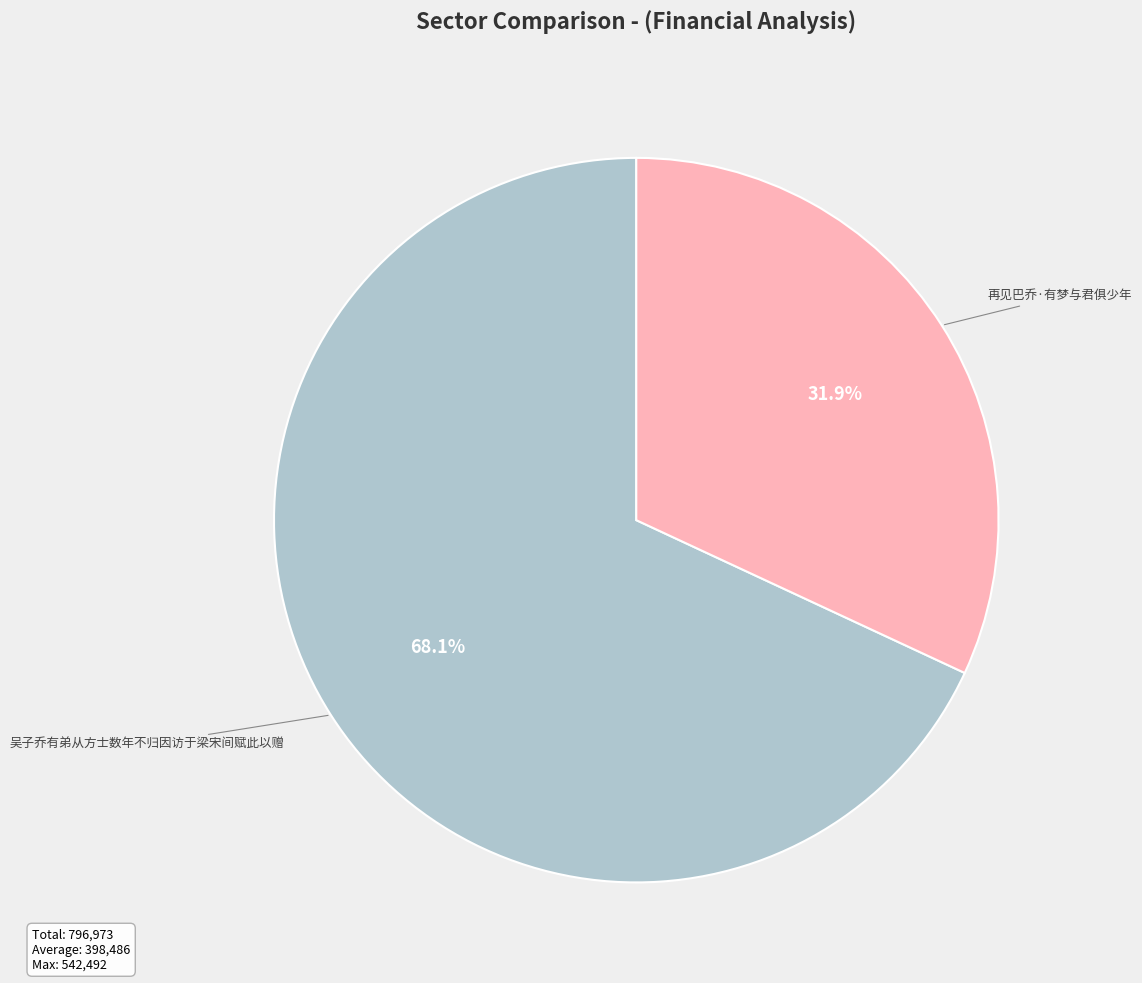

Count the number of slices in the pie.

2